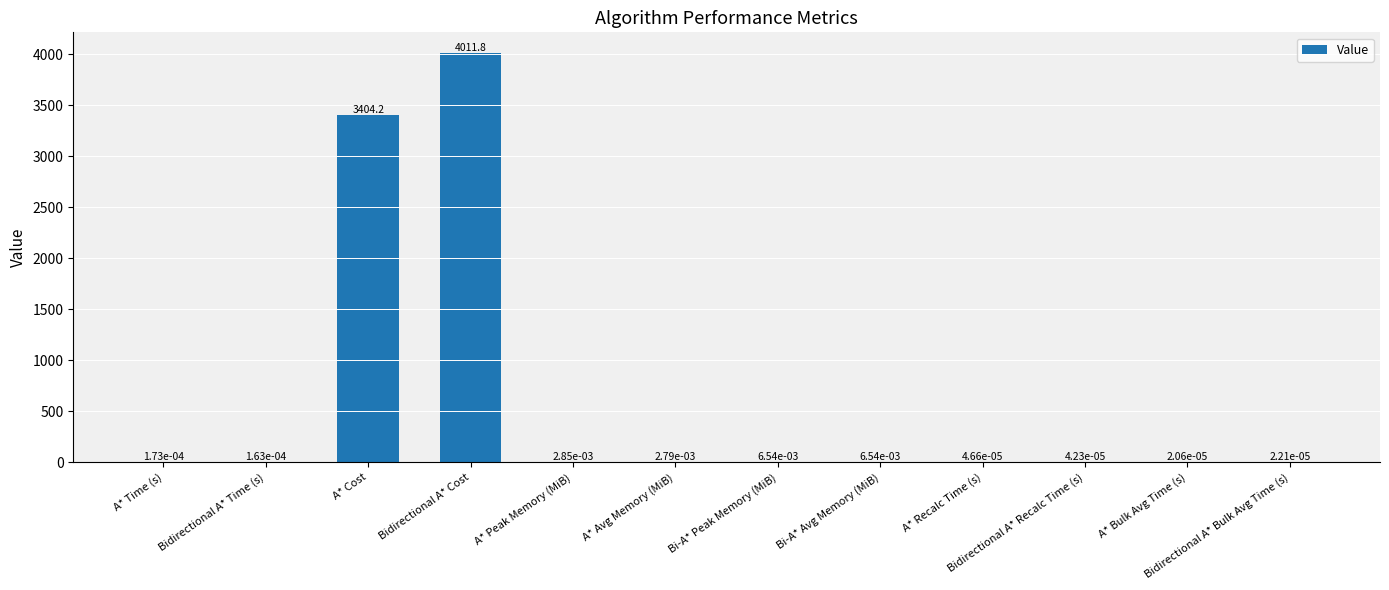

True or false: the data shows 2627.4 at Bidirectional A* Cost.

False